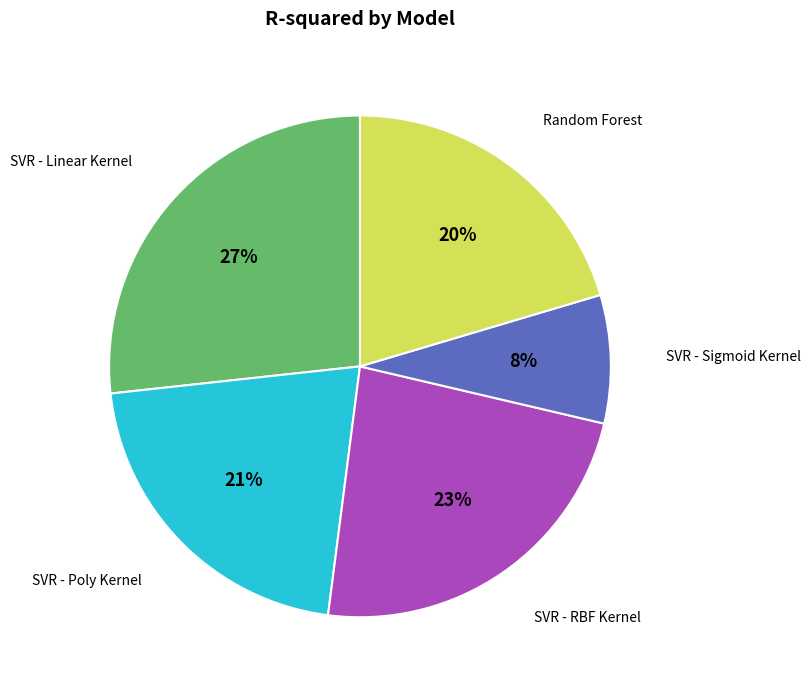

To the nearest percent, what is the average slice percentage?

20%